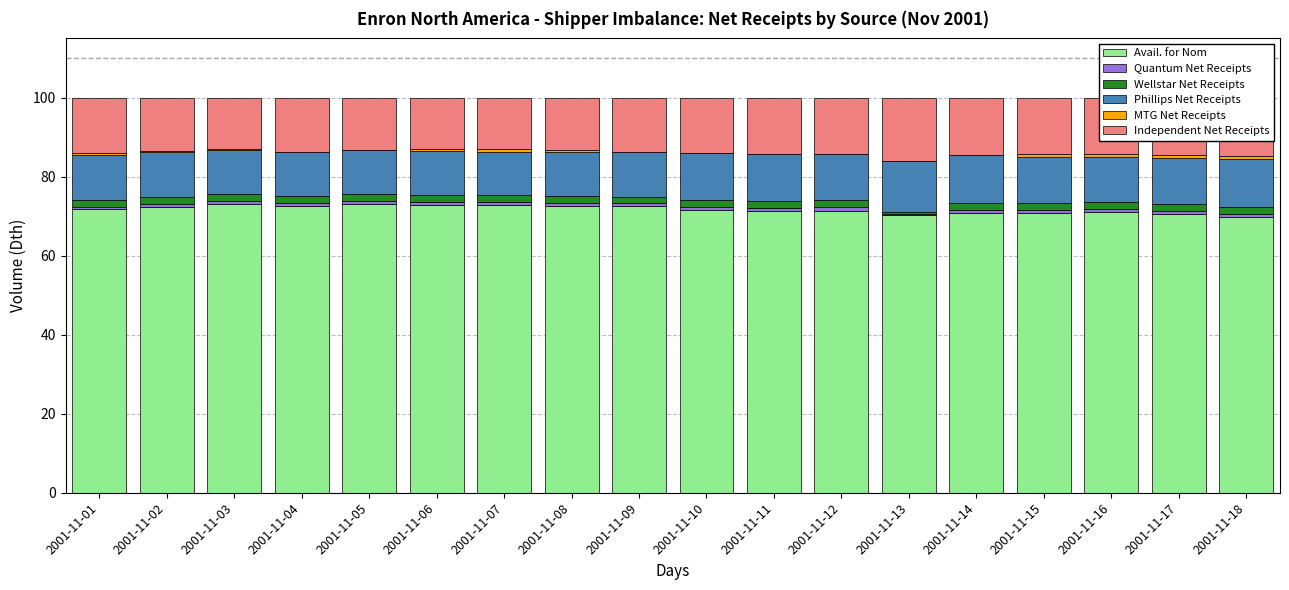

What is the maximum value for Avail. for Nom?

73.0